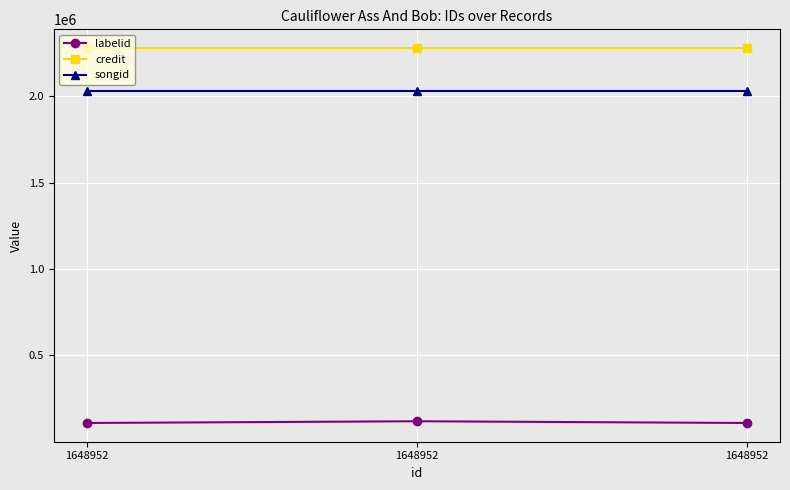

Reading left to right, what are all the values shown in this chart?

labelid: 1648952=109535	1648952=119509	1648952=109535
credit: 1648952=2278048	1648952=2278048	1648952=2278048
songid: 1648952=2029459	1648952=2029459	1648952=2029459